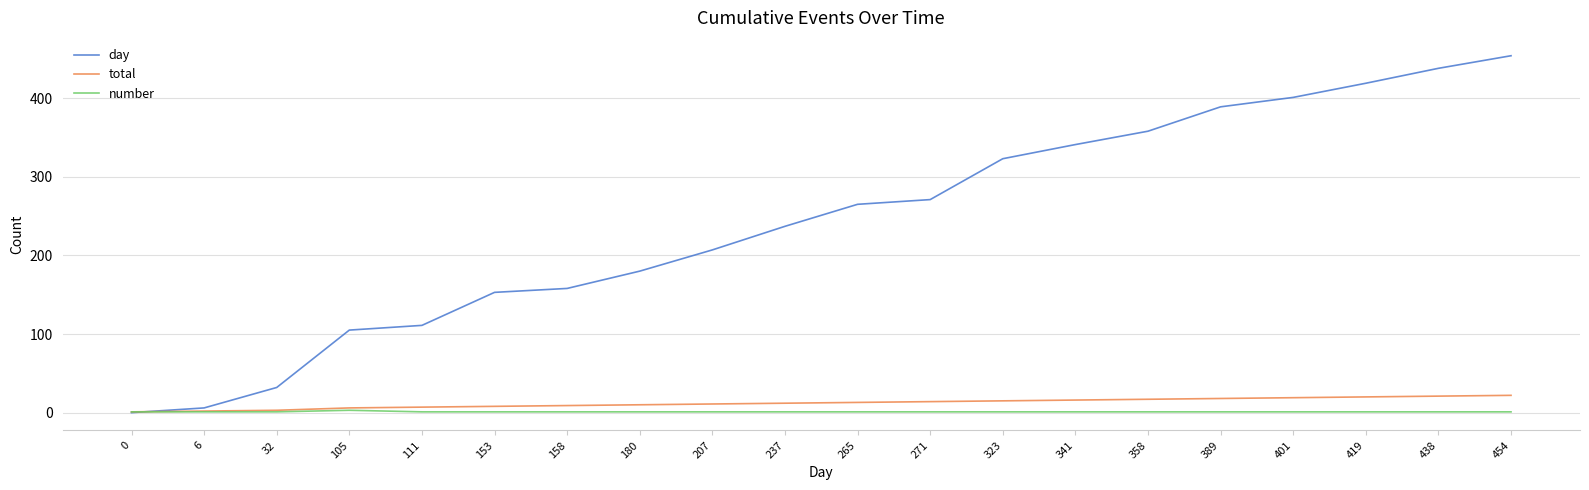

Which series has the widest spread of values?

day